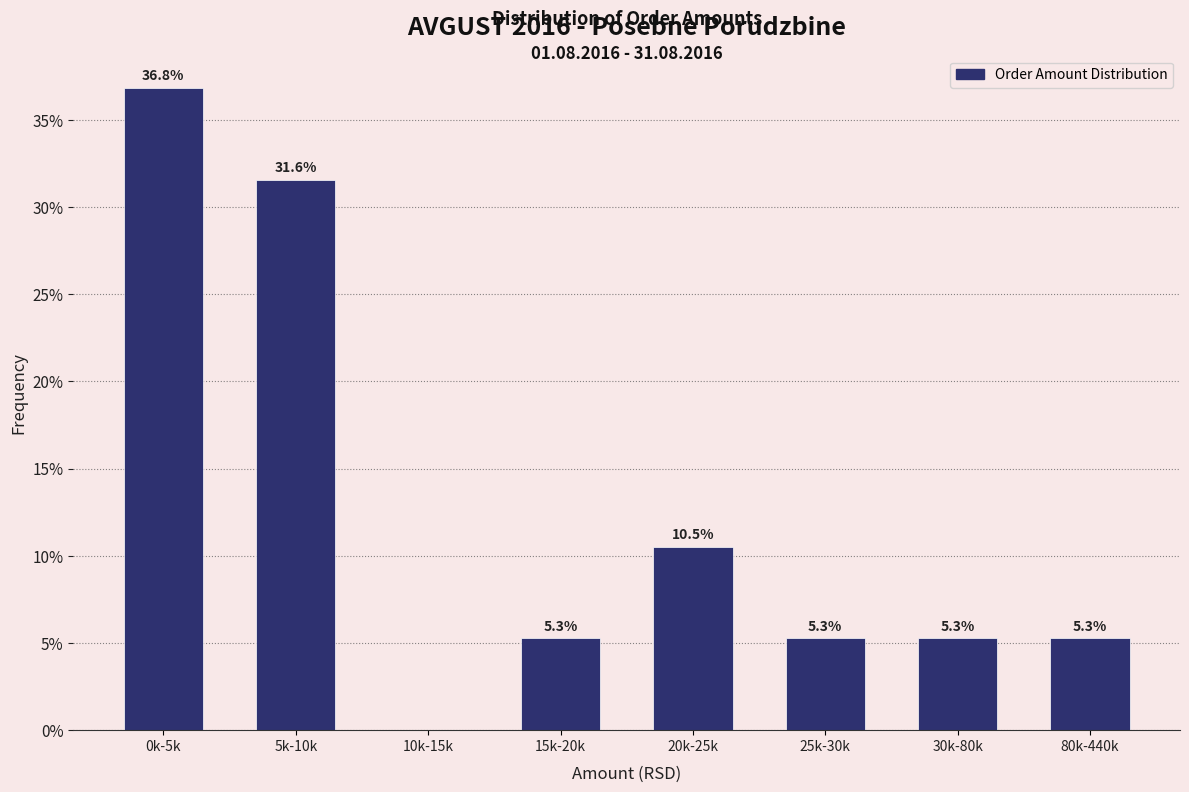

Reading right to left, transcribe all the data shown in this chart.

80k-440k=5.3	30k-80k=5.3	25k-30k=5.3	20k-25k=10.5	15k-20k=5.3	10k-15k=0.0	5k-10k=31.6	0k-5k=36.8